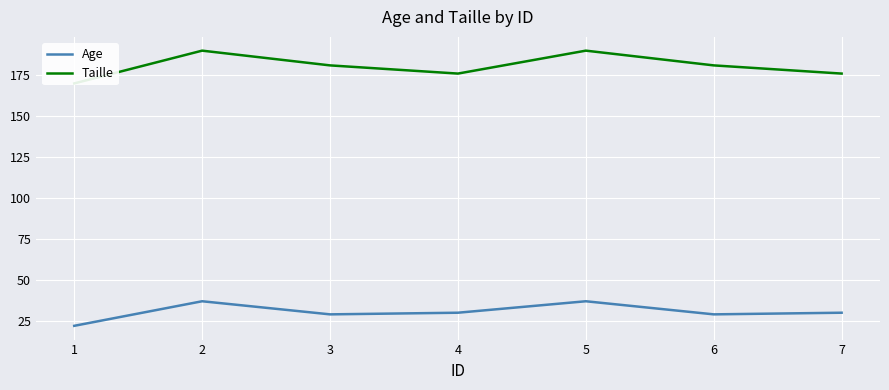

Where does the Taille series first go above 181?

2